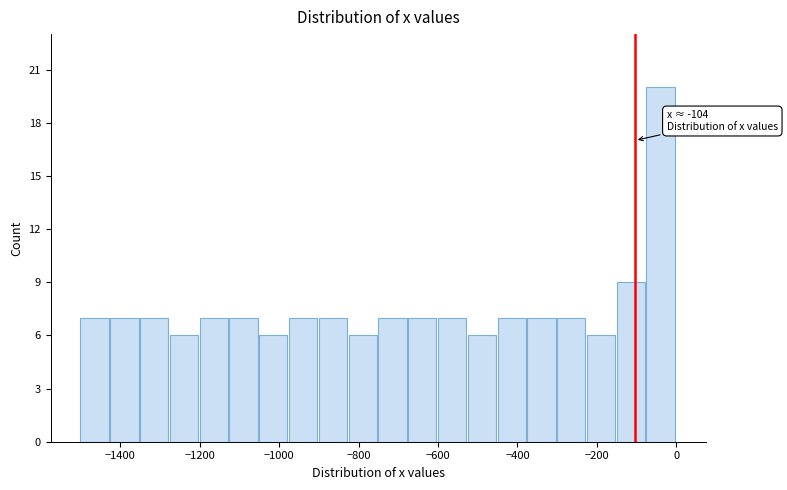

Around what value on the x-axis is the tallest bar? Give the approximate position of its centre, as read against the axis.

-40